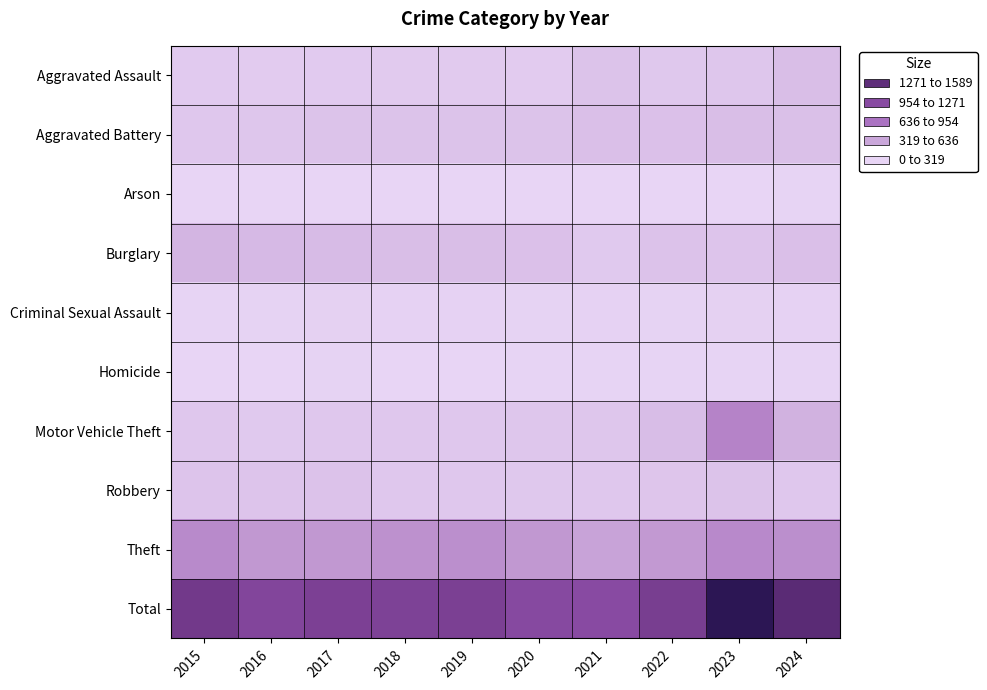

How many distinct data groups are displayed?

10